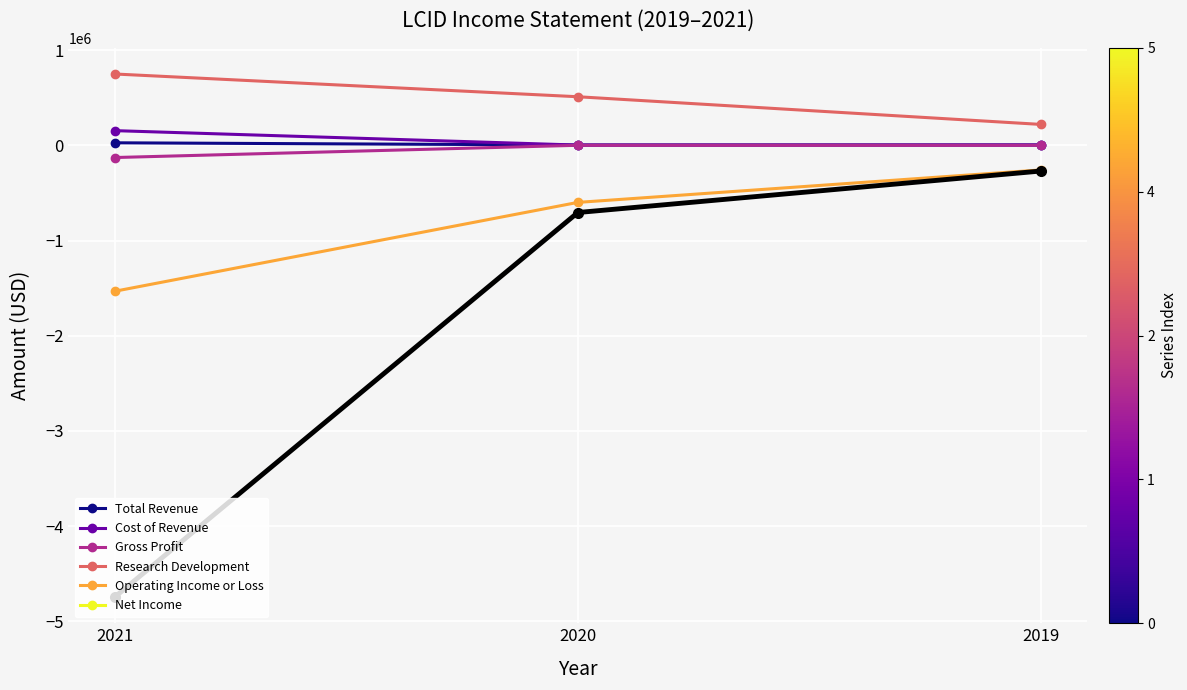

What is the sum of all Cost of Revenue values?

161900